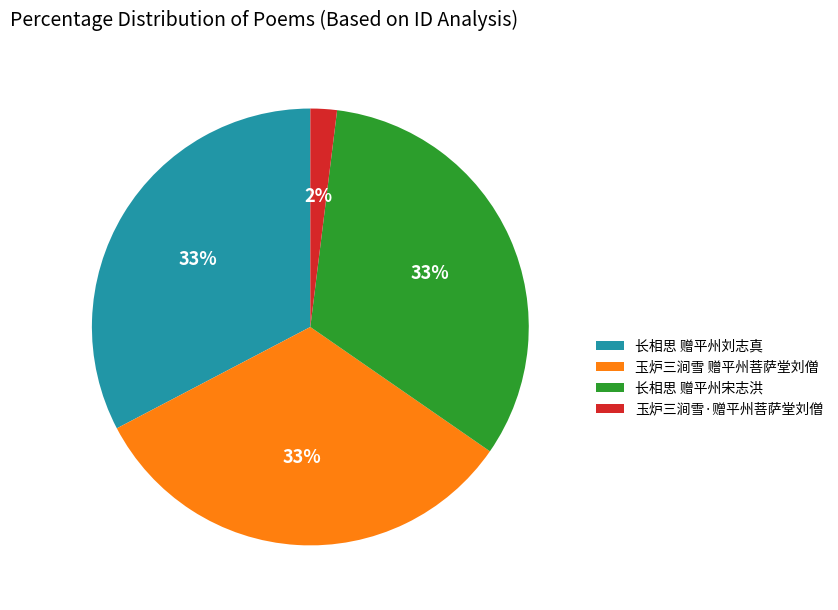

The 玉炉三涧雪 赠平州菩萨堂刘僧 slice represents 33% of the pie. True or false?

True